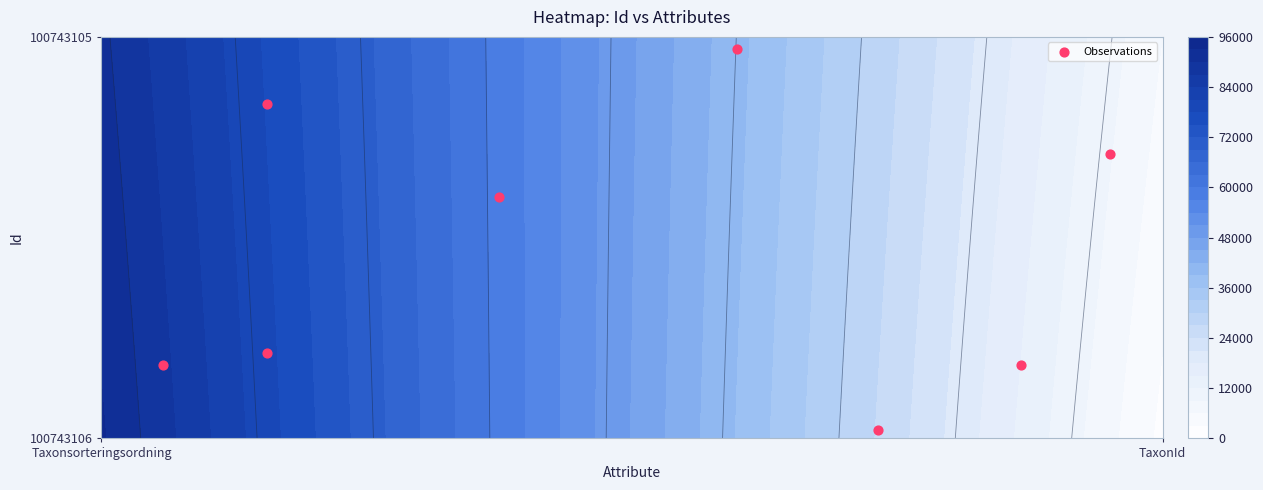

The value at 5 is 0.3. True or false?

False